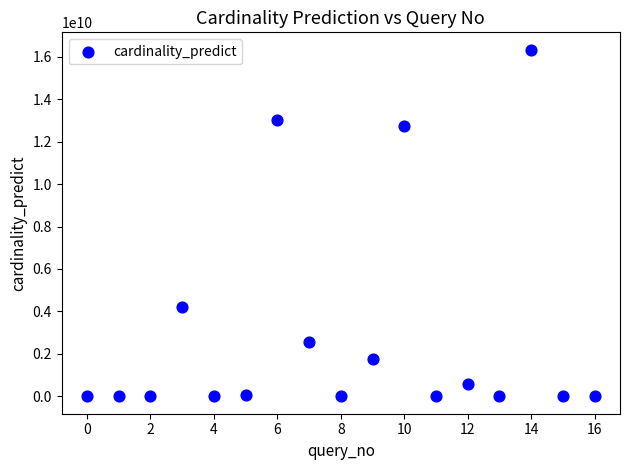

What is the range of Y values (max minus min)?

16329560687.5